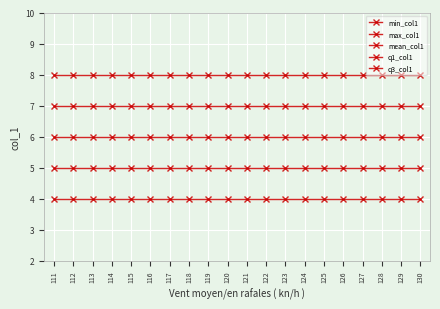

Is this an area chart (filled region under the line)?

No